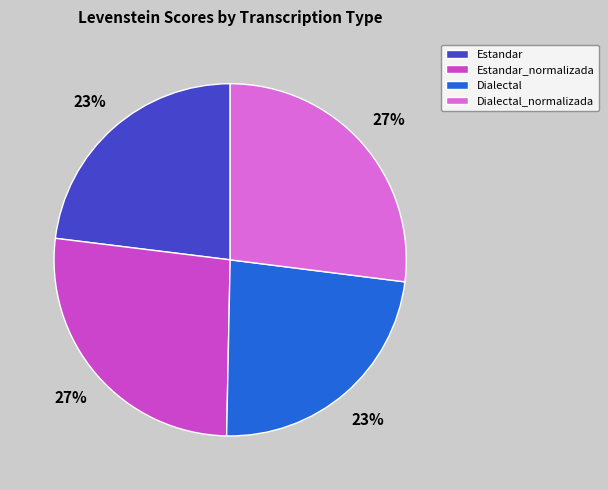

Does Estandar represent more than half of the total?

No